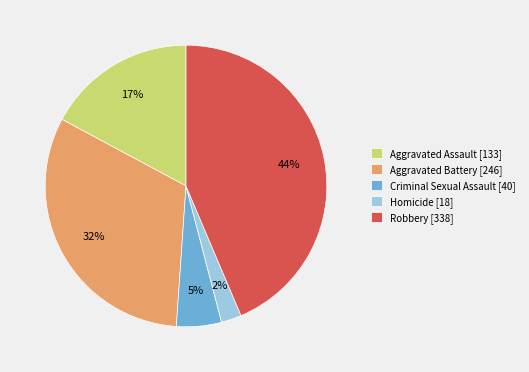

Rank the categories by value from highest to lowest.

Robbery, Aggravated Battery, Aggravated Assault, Criminal Sexual Assault, Homicide